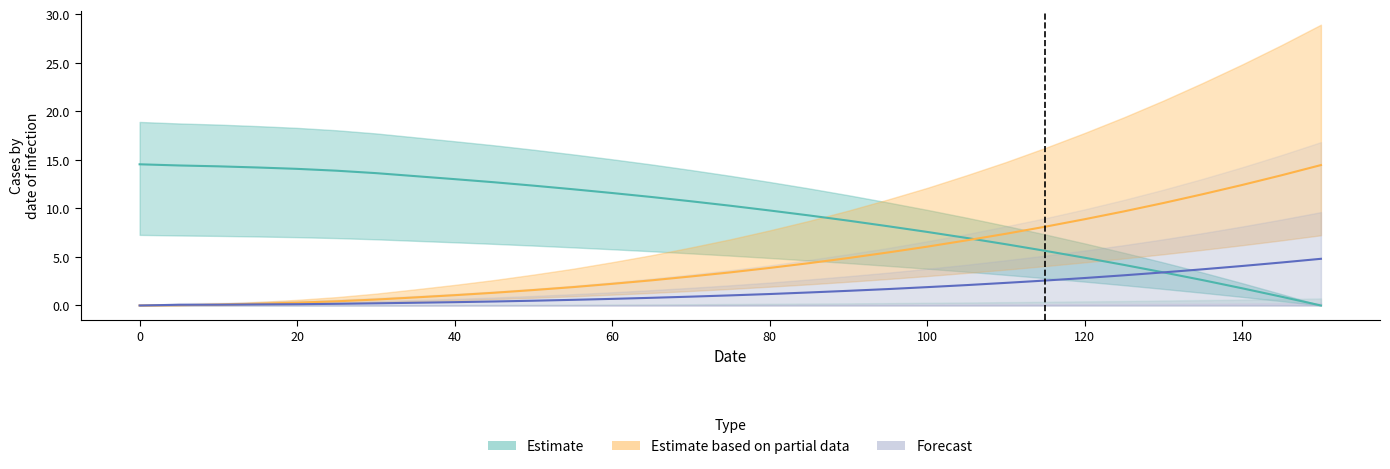

Count the number of categories in the chart.

31